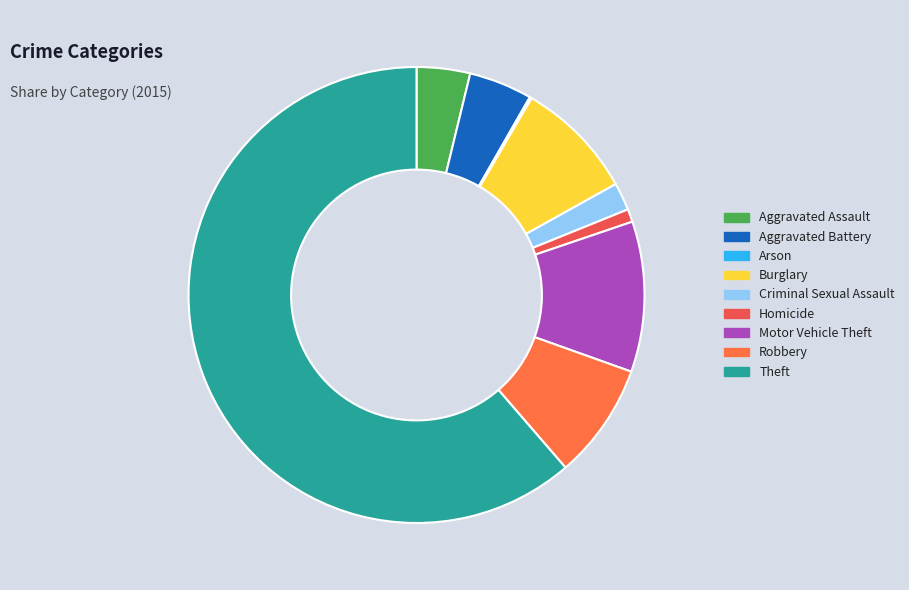

To the nearest percent, what is the combined percentage of Aggravated Battery and Criminal Sexual Assault?

6%